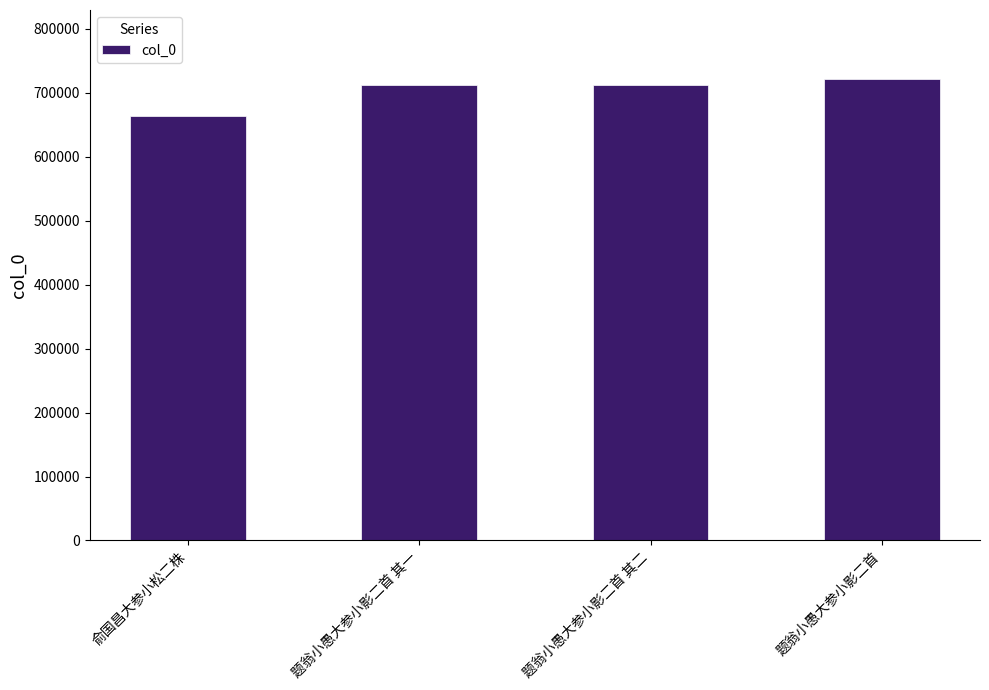

What value does the data have at 俞国昌大参小松二株, to the nearest 50?

664450